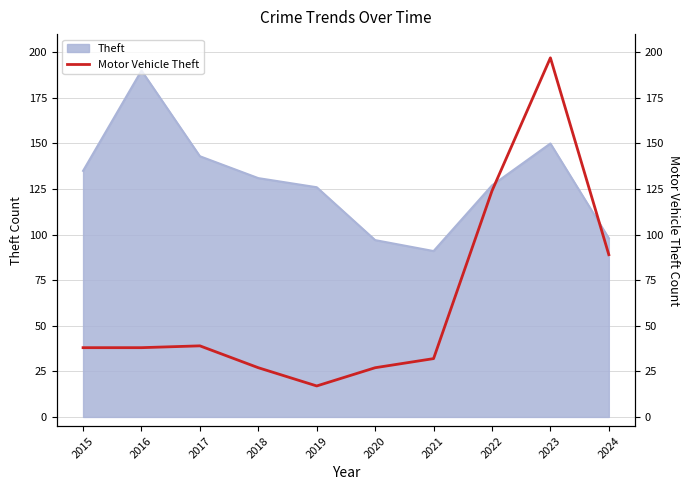

What is the highest value of the Theft series?

190